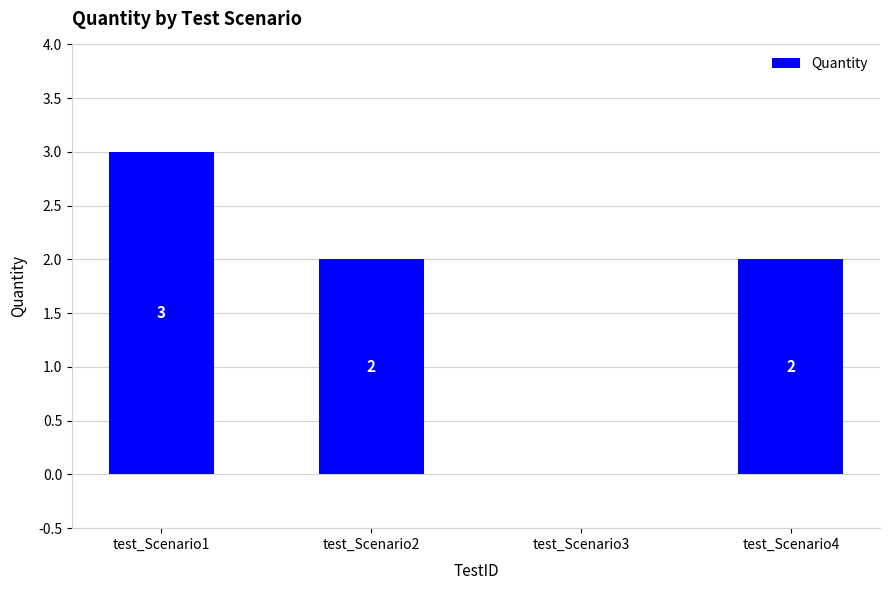

Are the bars grouped side by side (vs. stacked)?

No